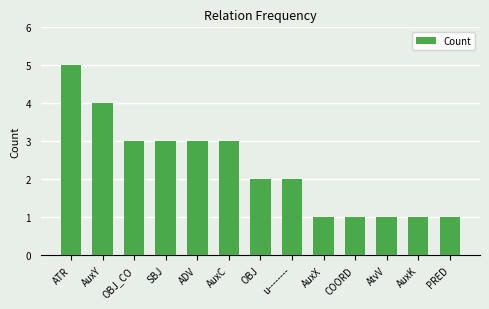

Between SBJ and u--------, which is larger?

SBJ